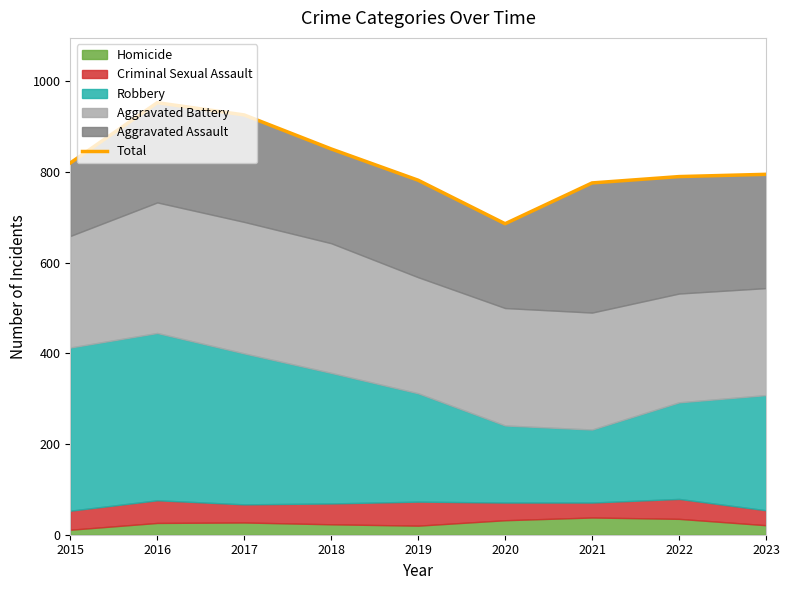

How many interior local valleys (lower than both neighbors) does the data have?

1